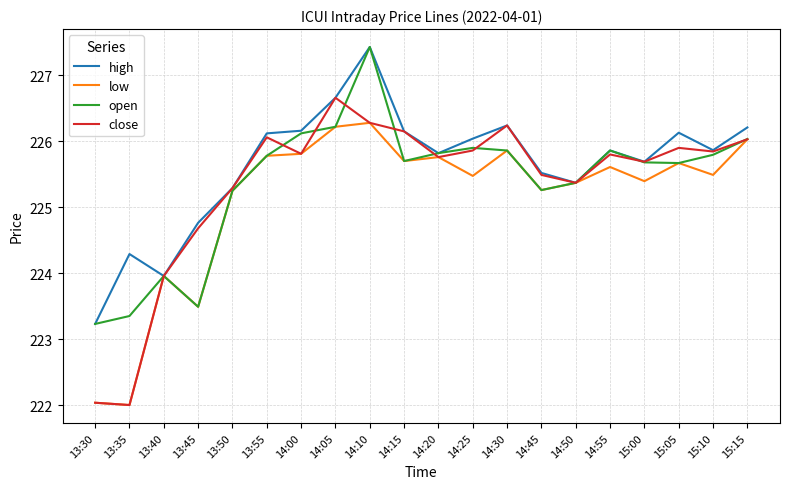

At which category is the sum across all series the highest?

14:10